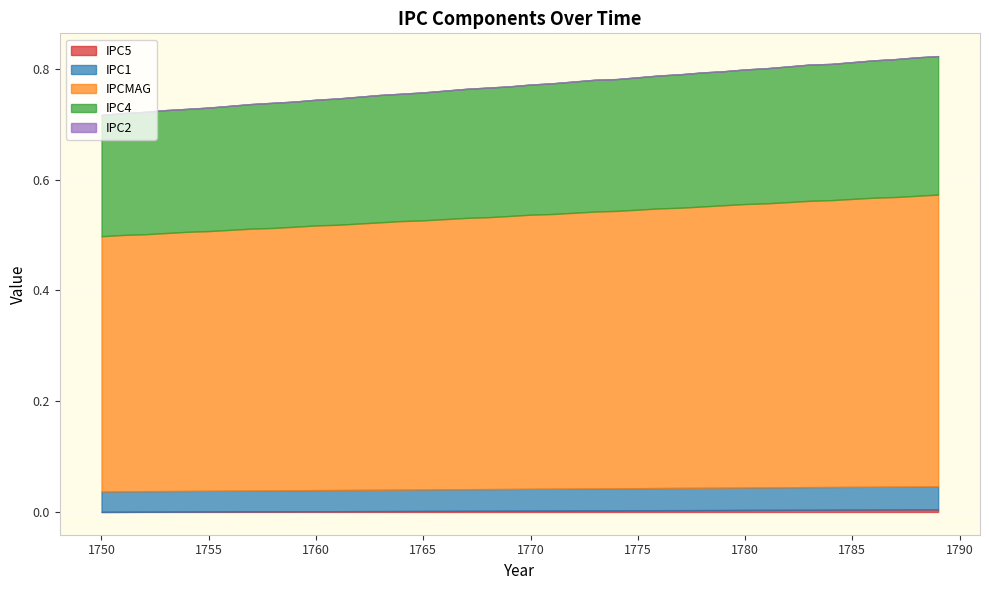

The IPC4 series shows 0.2 at 1783. True or false?

True